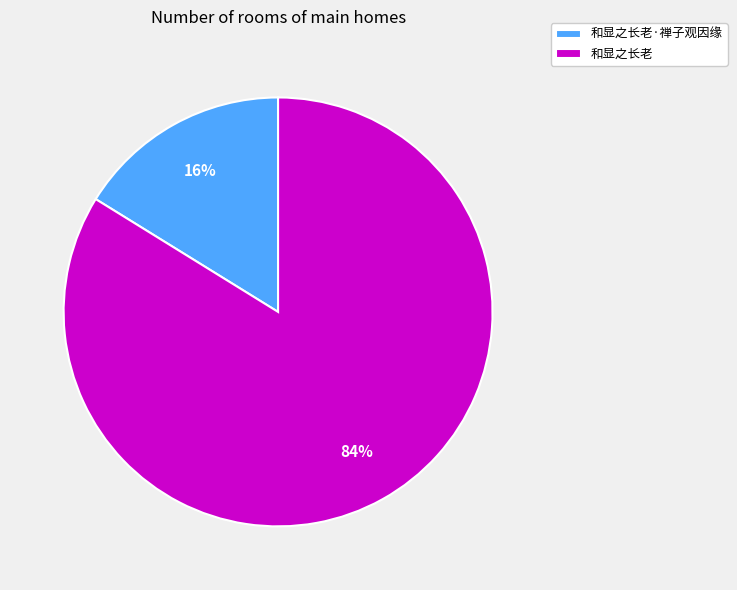

Do 和显之长老·禅子观因缘 and 和显之长老 together represent more than half of the pie?

Yes